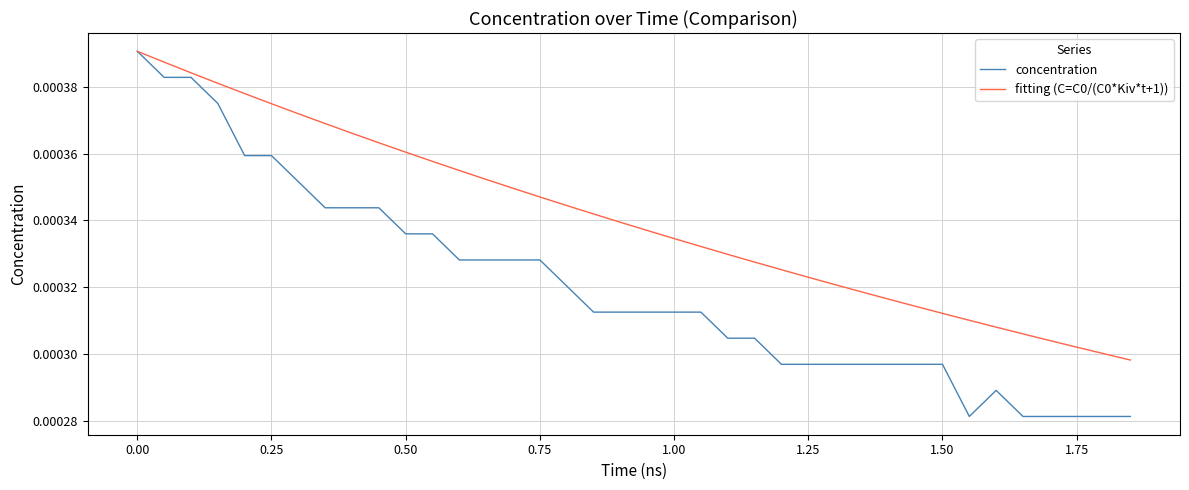

Which series has the widest spread of values?

concentration